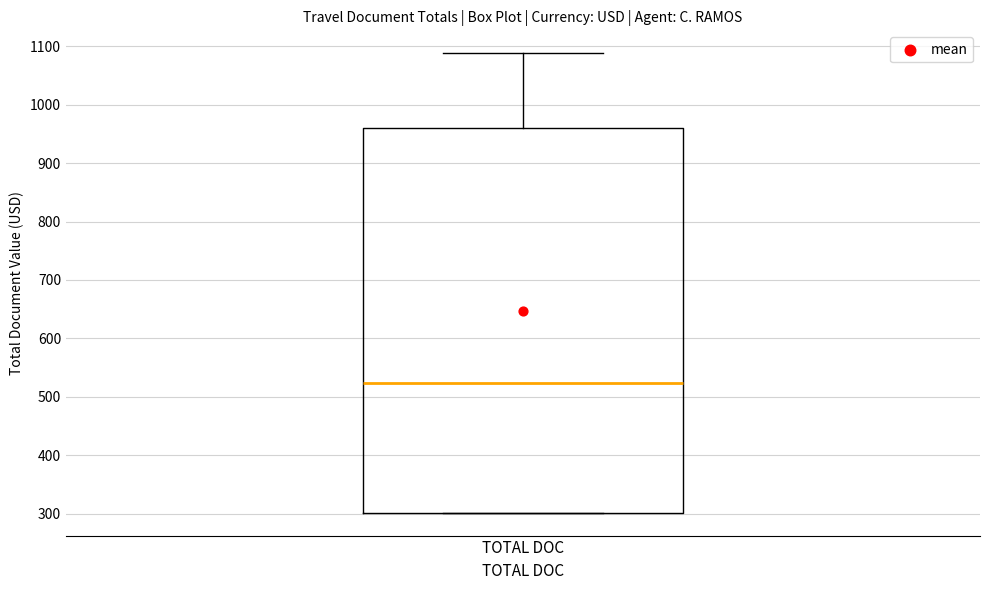

Read this box plot against the y-axis: the position of the median line, the range covered by the box, and the ends of both whiskers. The values are not printed on the chart, so give them approximately, as read against the axis.

median 520, box 300 to 960, whiskers 300 to 1090